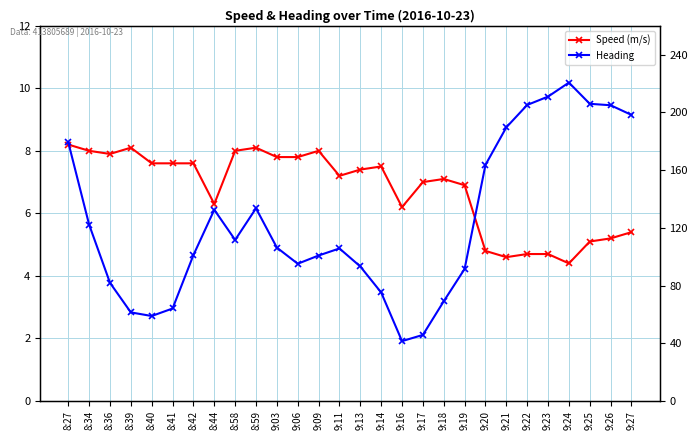

Is the value of Heading at 9:09 greater than the value of Speed (m/s) at 9:26?

Yes